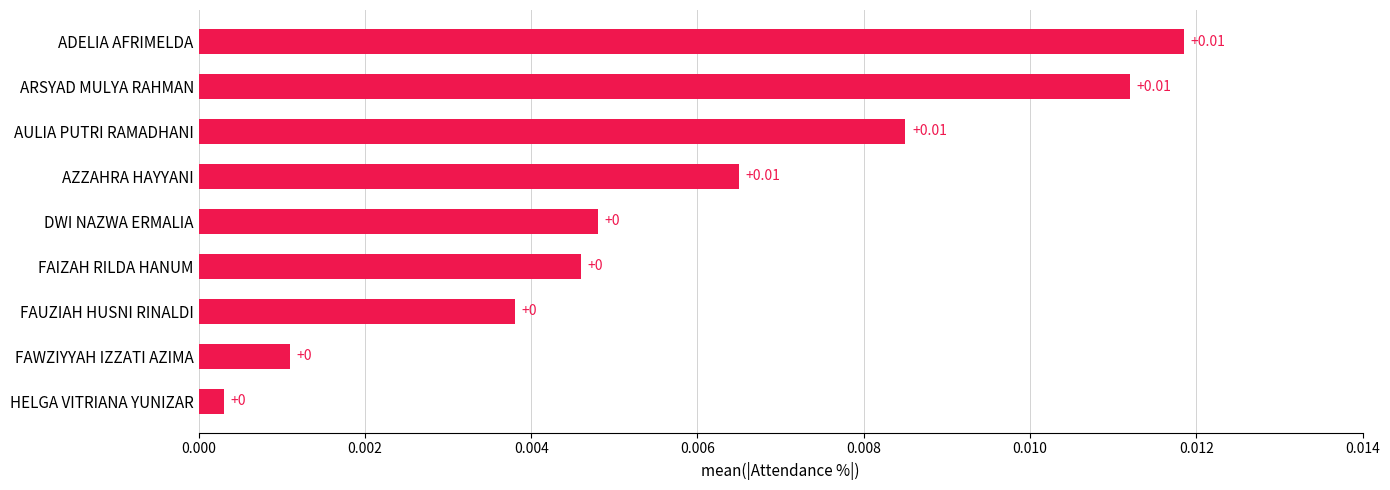

Count the number of data series in this chart.

1